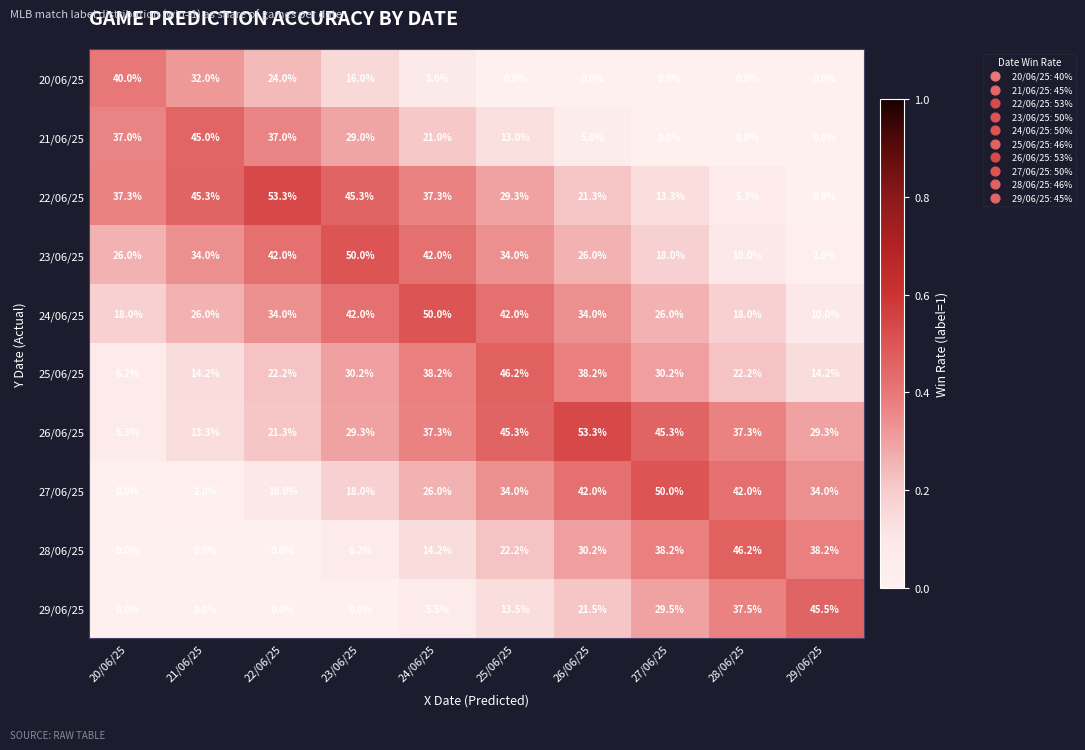

What is the minimum value for 23/06/25?

2.0